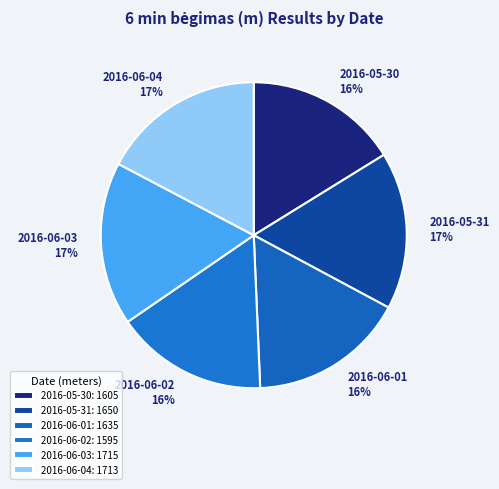

What percentage is the 2016-05-31 slice, to the nearest percent?

17%